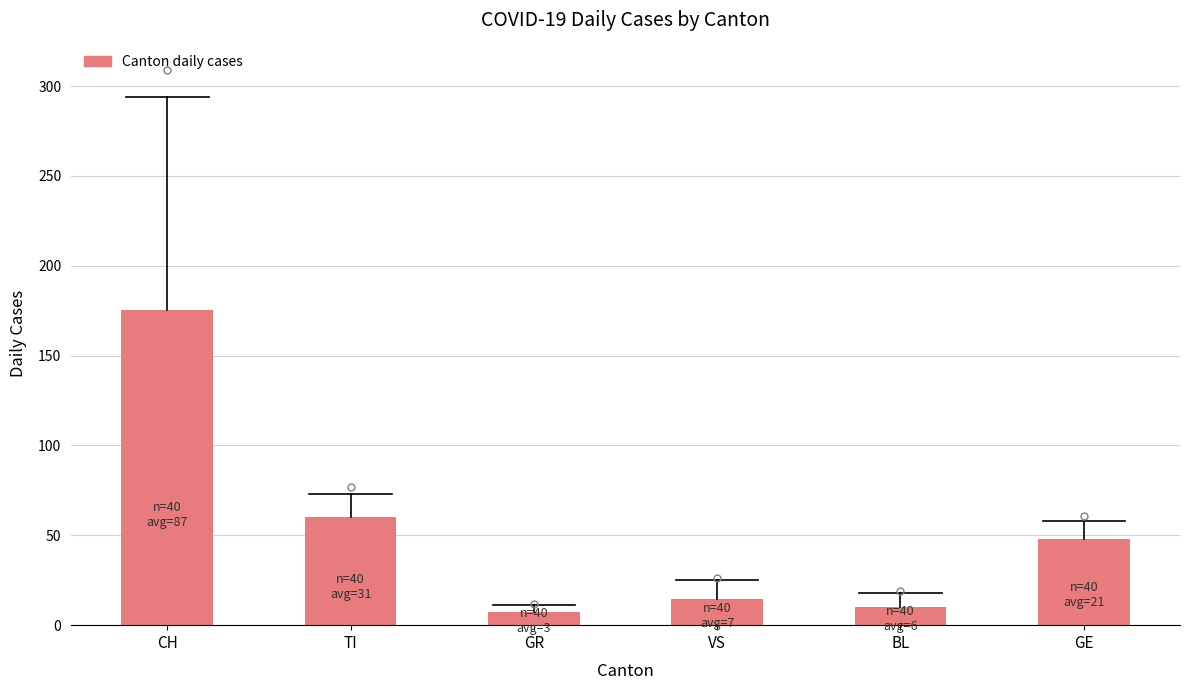

Is the value of BL at 2020-03-10 greater than the value of CH at 2020-03-31?

No